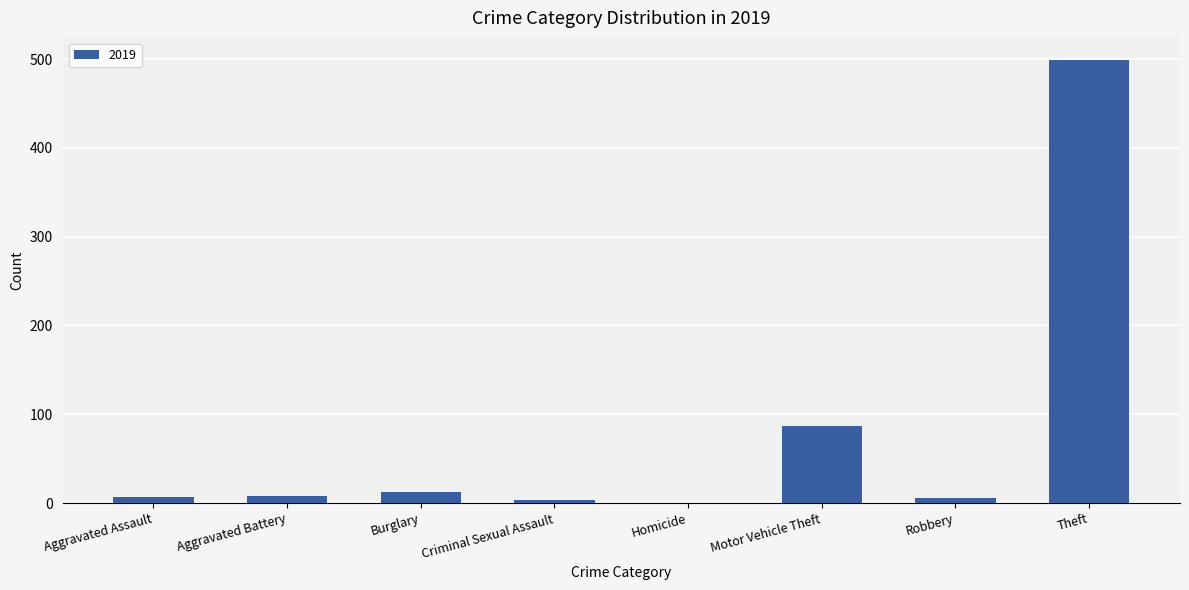

What is the sum of the values at Homicide and Burglary?

12